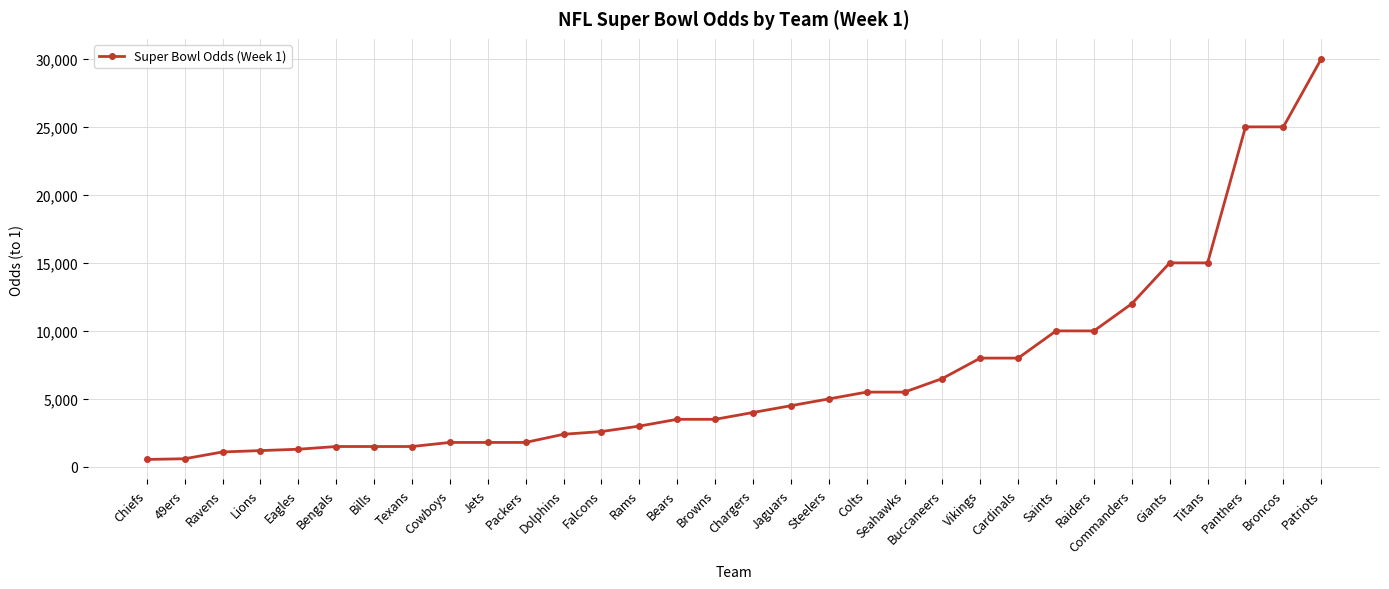

What position from the right is Bears?

18